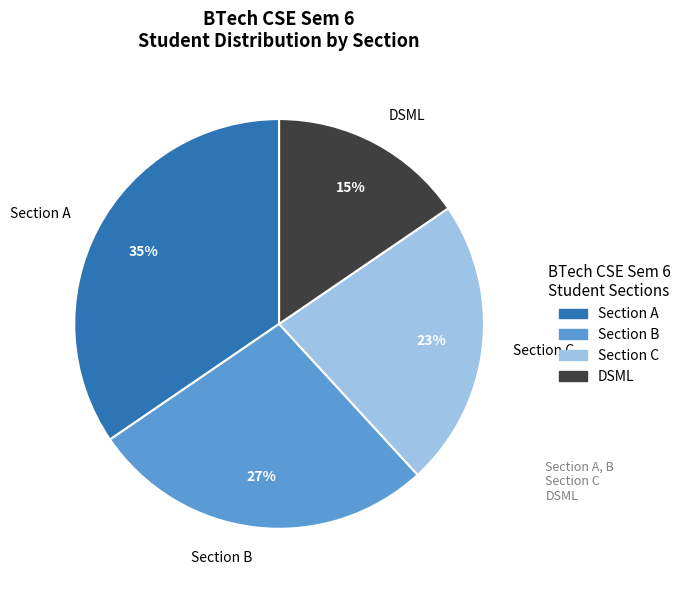

Do Section A and Section C together represent more than half of the pie?

Yes